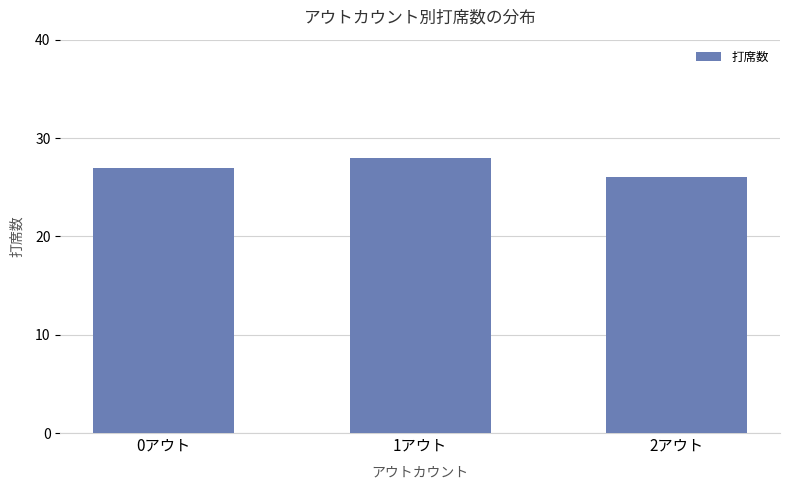

How many categories are shown in the chart?

3